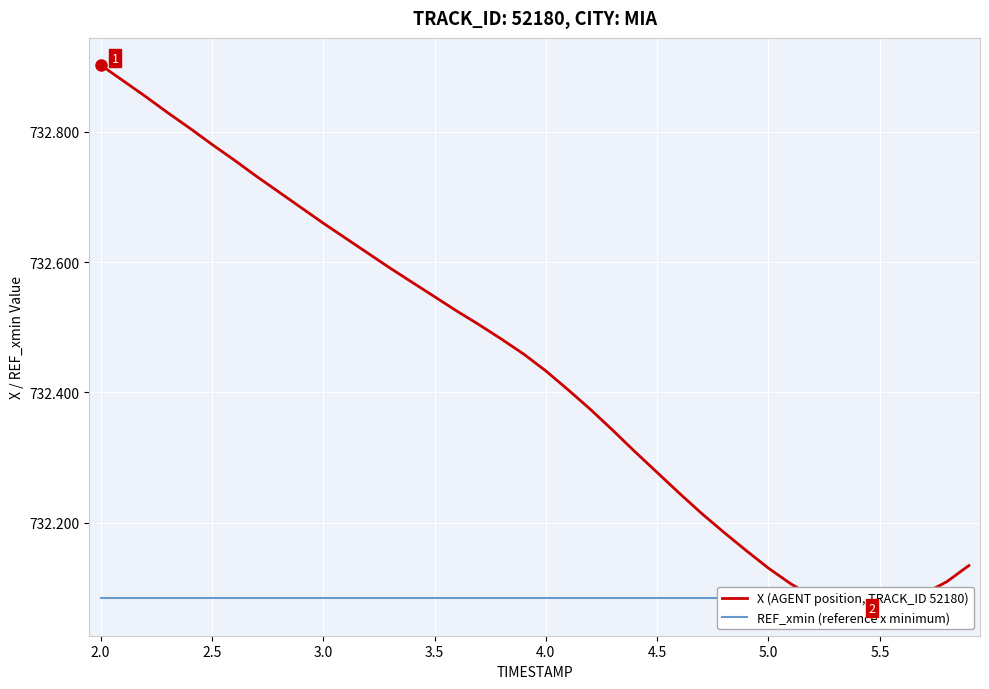

Which series has the largest total across all categories?

X (AGENT position, TRACK_ID 52180)